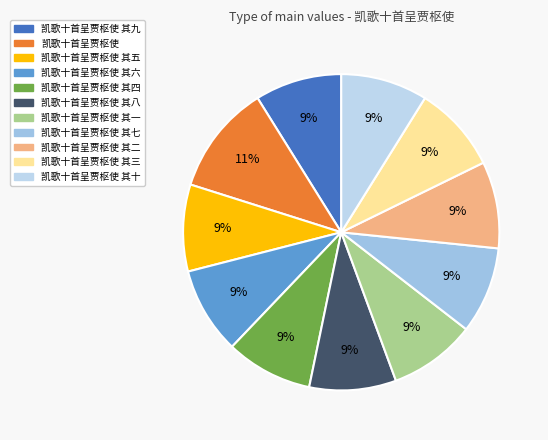

To the nearest percent, what is the average slice percentage?

9%